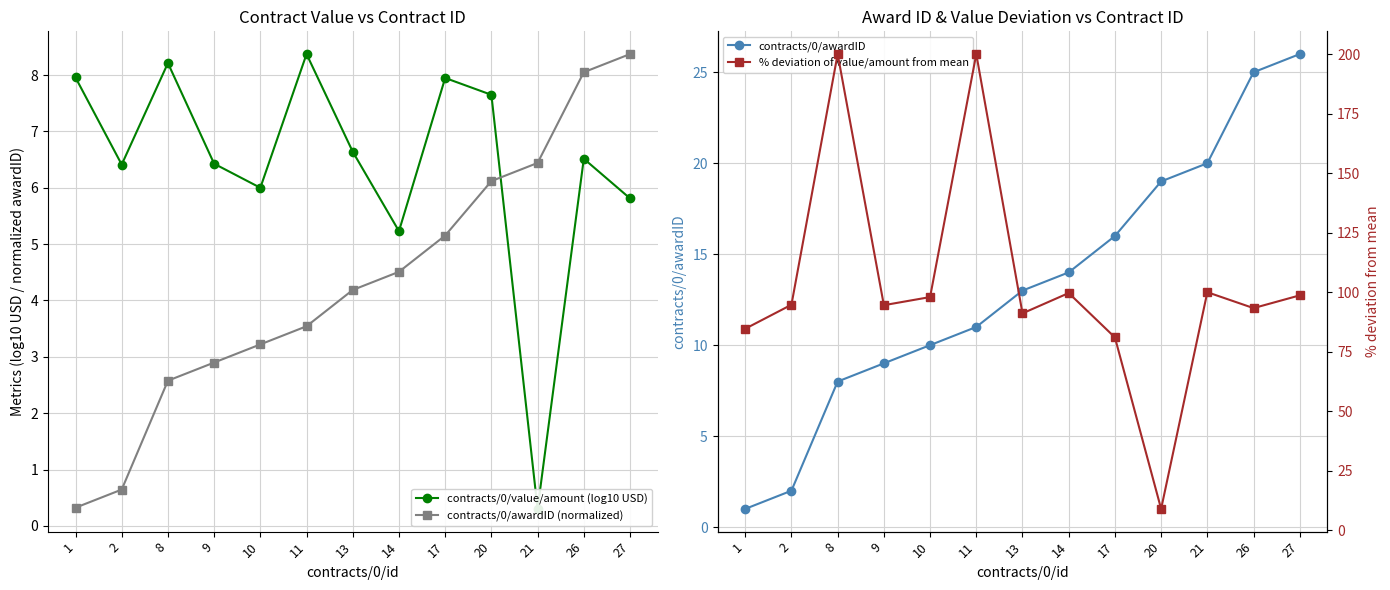

Rank the series by their maximum value, from lowest to highest.

contracts/0/value/amount (log10 USD), contracts/0/awardID (normalized), contracts/0/awardID, % deviation of value/amount from mean